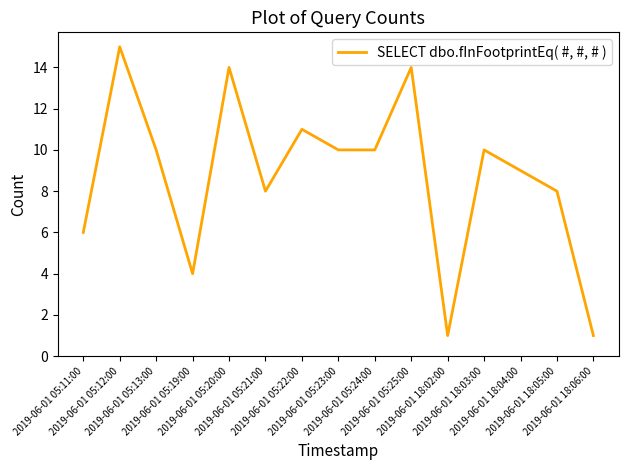

Does the chart display data point markers on the line(s)?

No